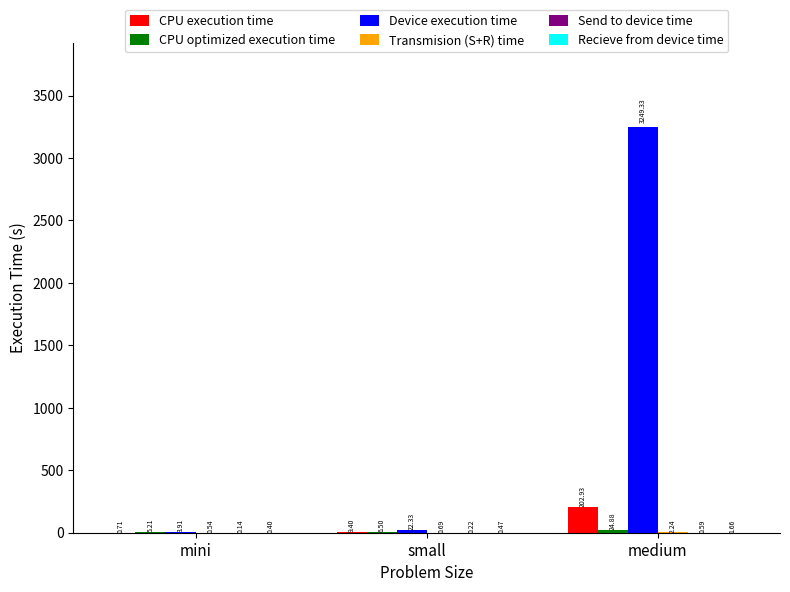

Which series changed the most between mini and small?

Device execution time